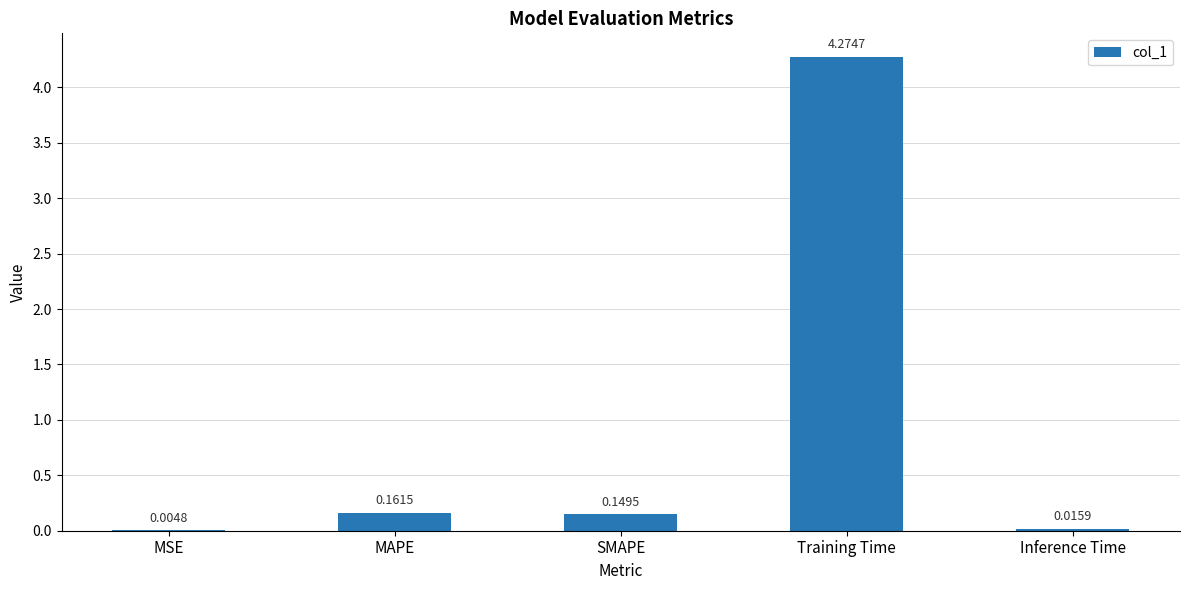

What is the sum of the values at MAPE and SMAPE?

0.3